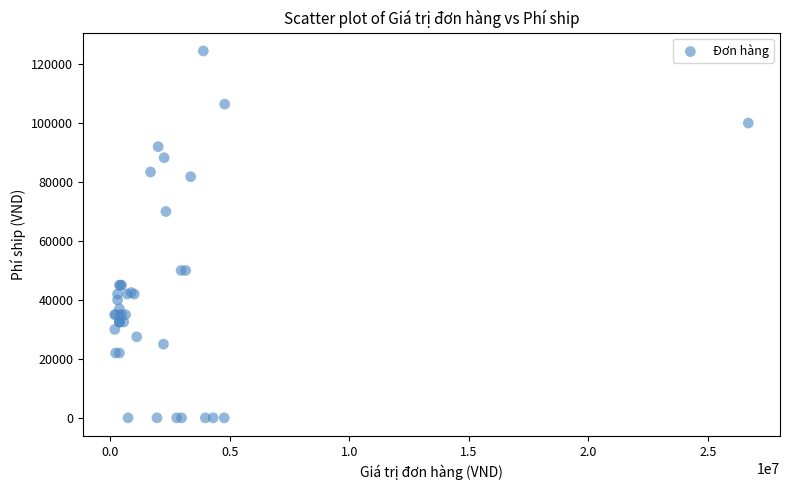

What Y value in the scatter plot is closest to 62225?

70000